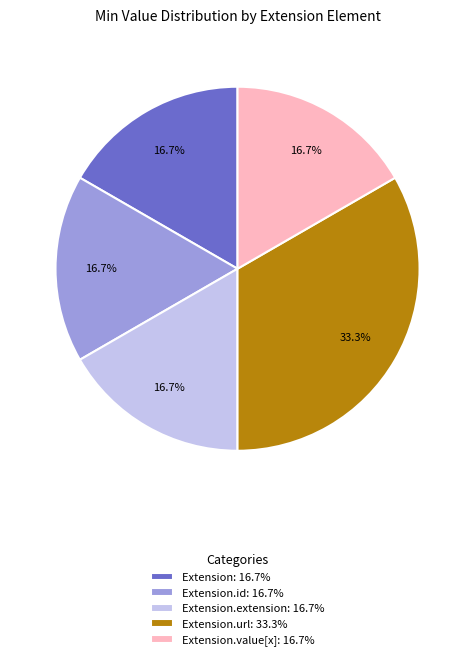

Which category has the biggest portion of the pie?

Extension.url: 33.3%